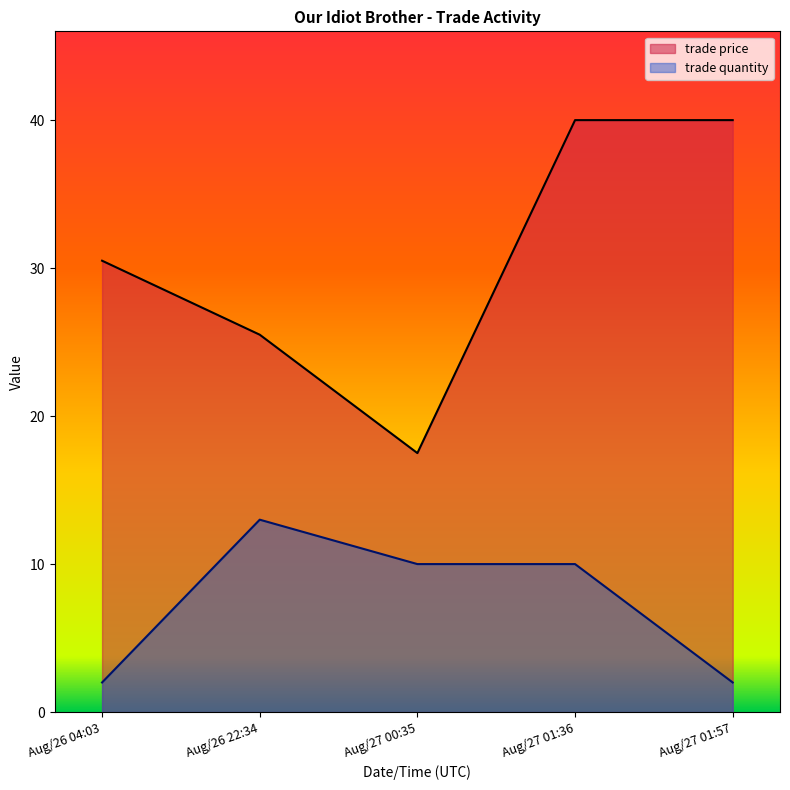

What is the sum of all trade price values?

153.5